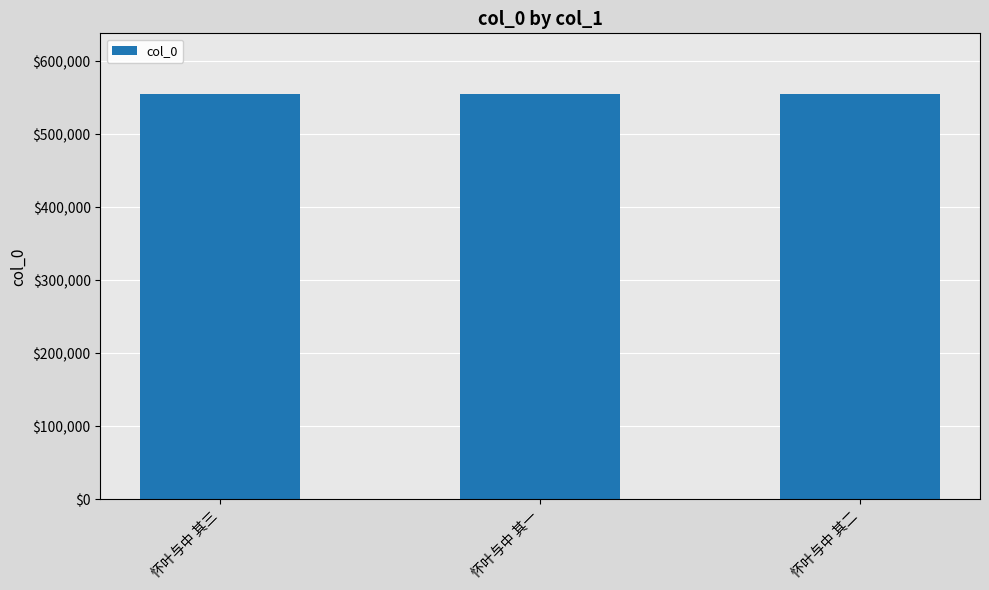

How many values are below 554787?

1